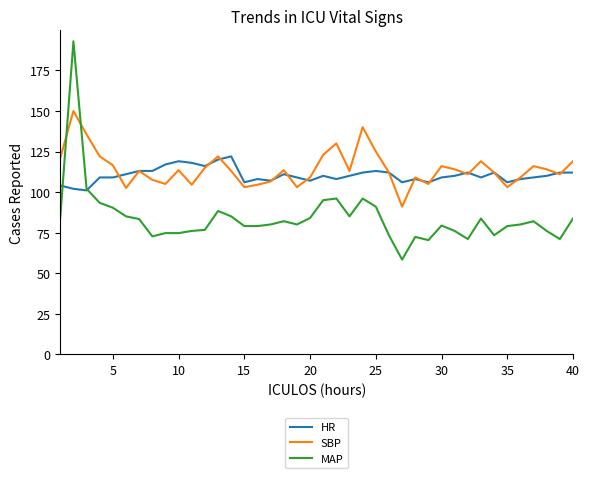

How many times do MAP and SBP cross each other?

2